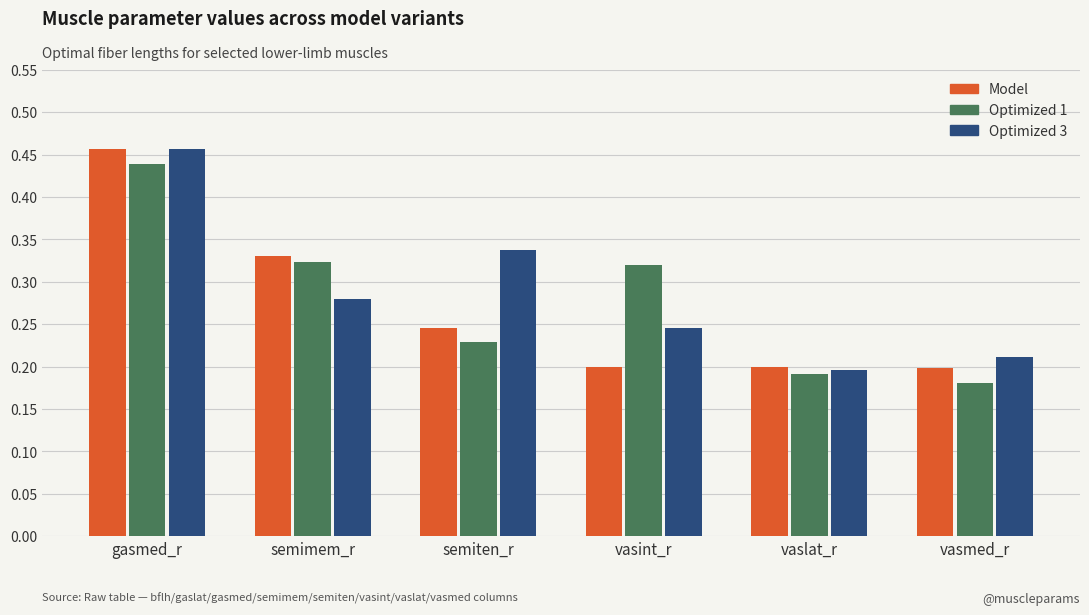

At which label does Optimized 3 reach its peak?

gasmed_r